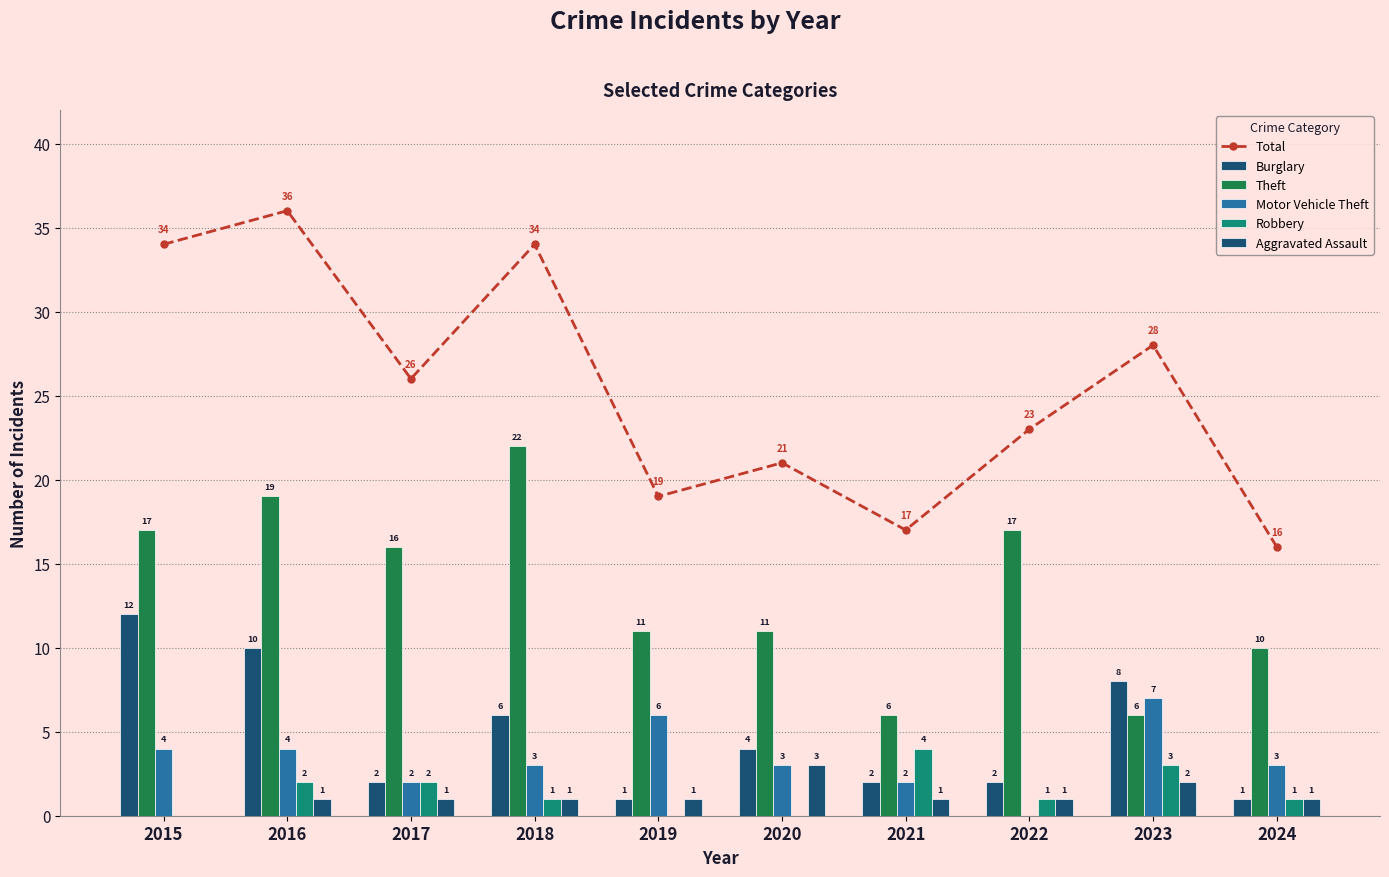

The value of Total at 2019 is 27. True or false?

False